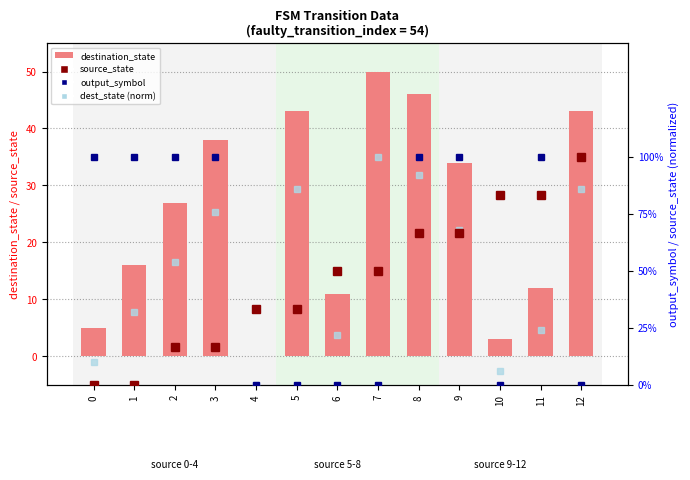

At 8, list the series in order from largest to smallest.

destination_state, output_symbol, dest_state (norm), source_state